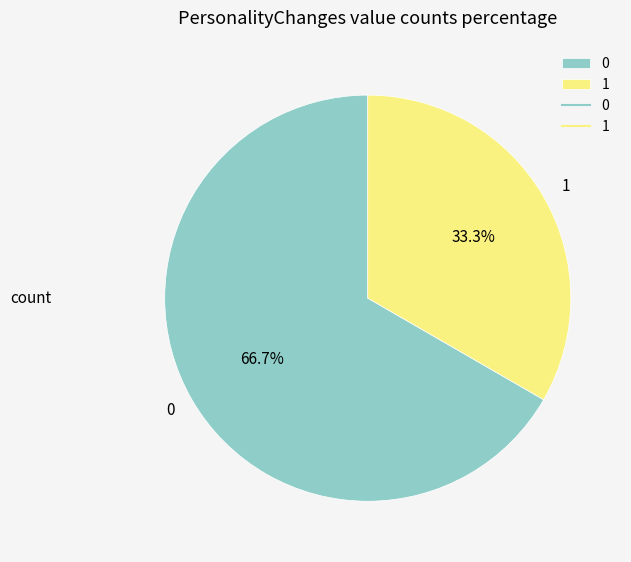

What percentage is the 1 slice, to the nearest percent?

33%